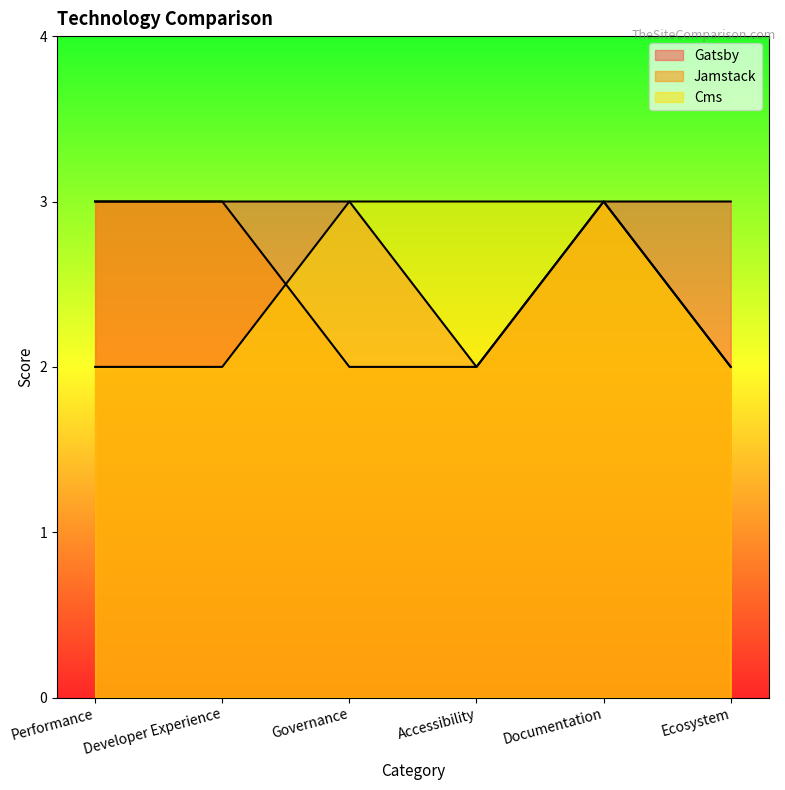

True or false: Cms and Gatsby intersect in this chart.

False